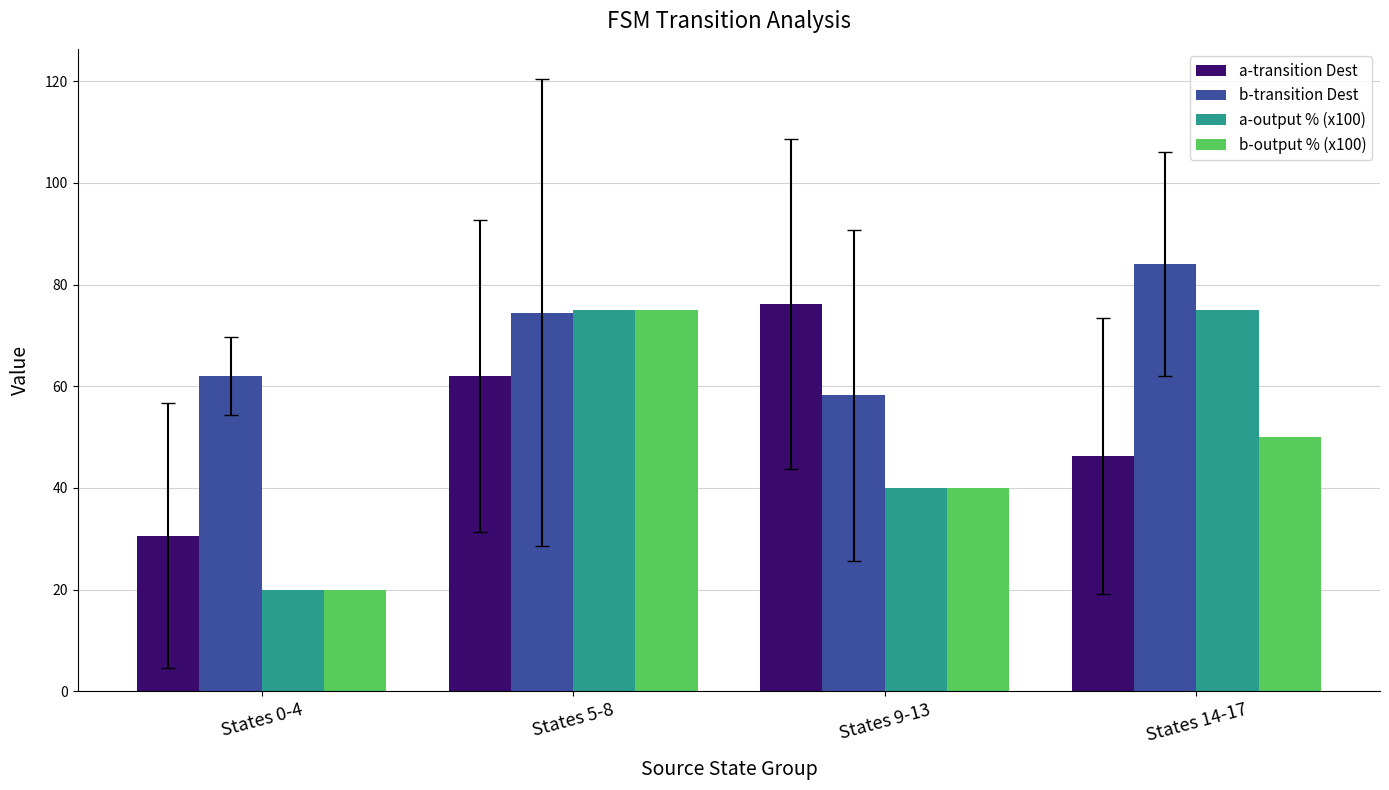

At which category is the sum across all series the highest?

States 5-8